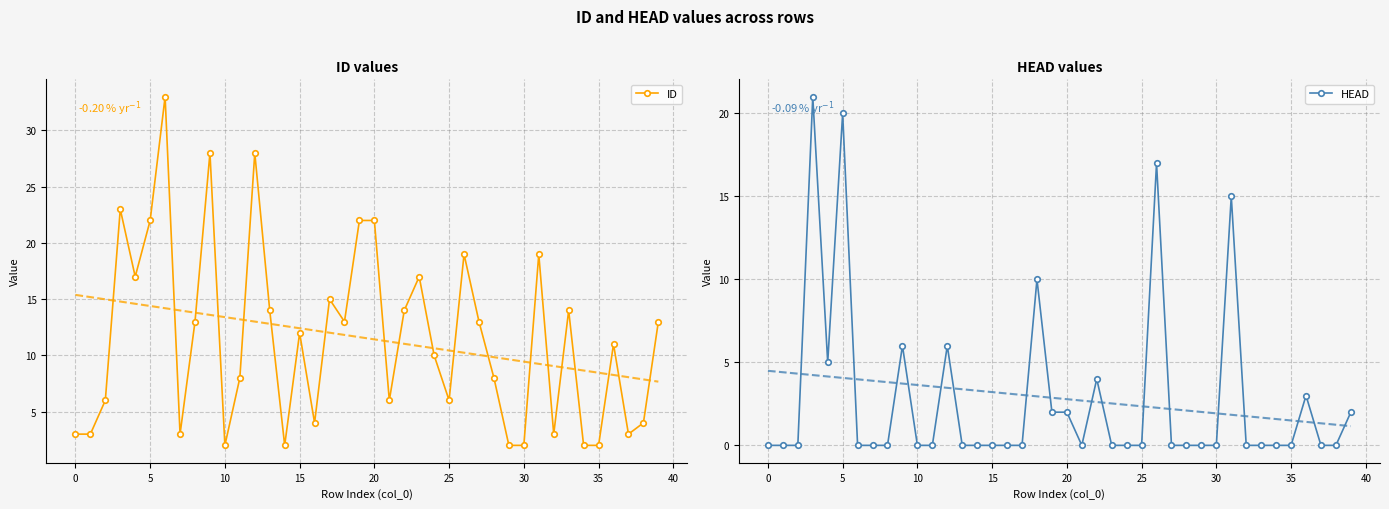

What is the label of the 2nd point from the right?

38